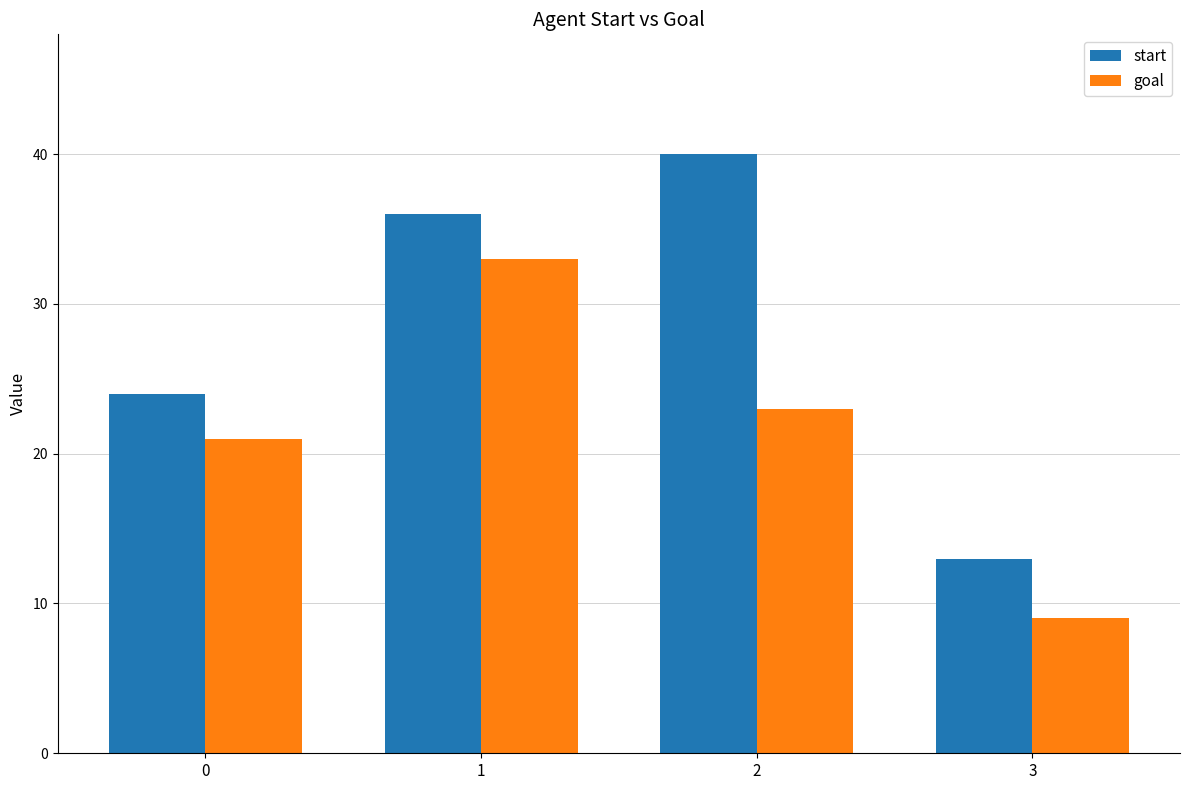

Reading left to right, transcribe all the data shown in this chart.

start: 24	36	40	13
goal: 21	33	23	9